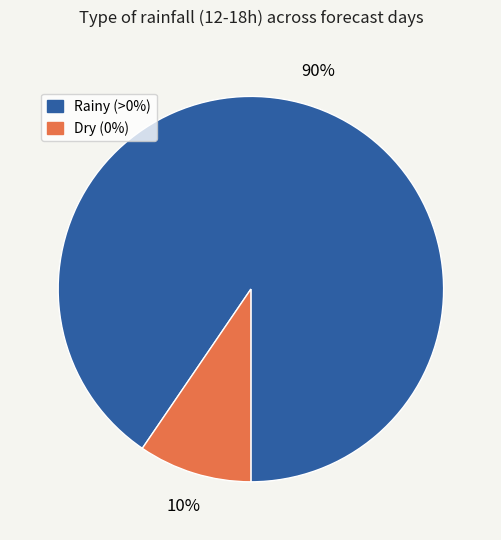

Count the number of slices in the pie.

2